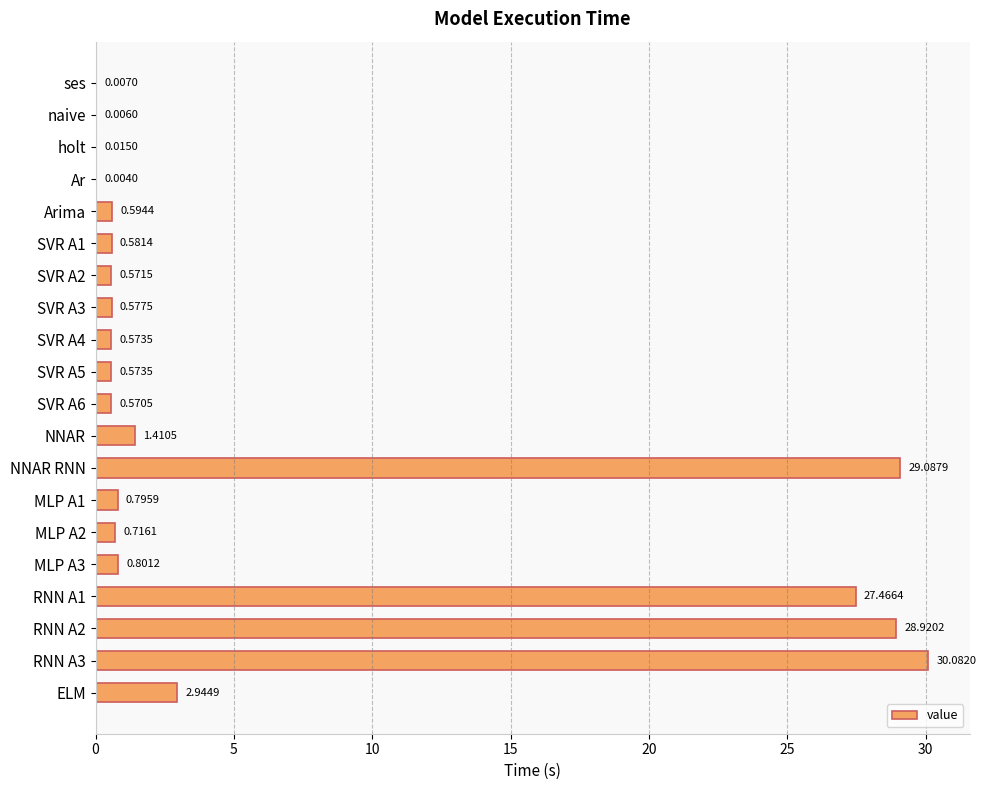

Between RNN A2 and SVR A2, which is larger?

RNN A2